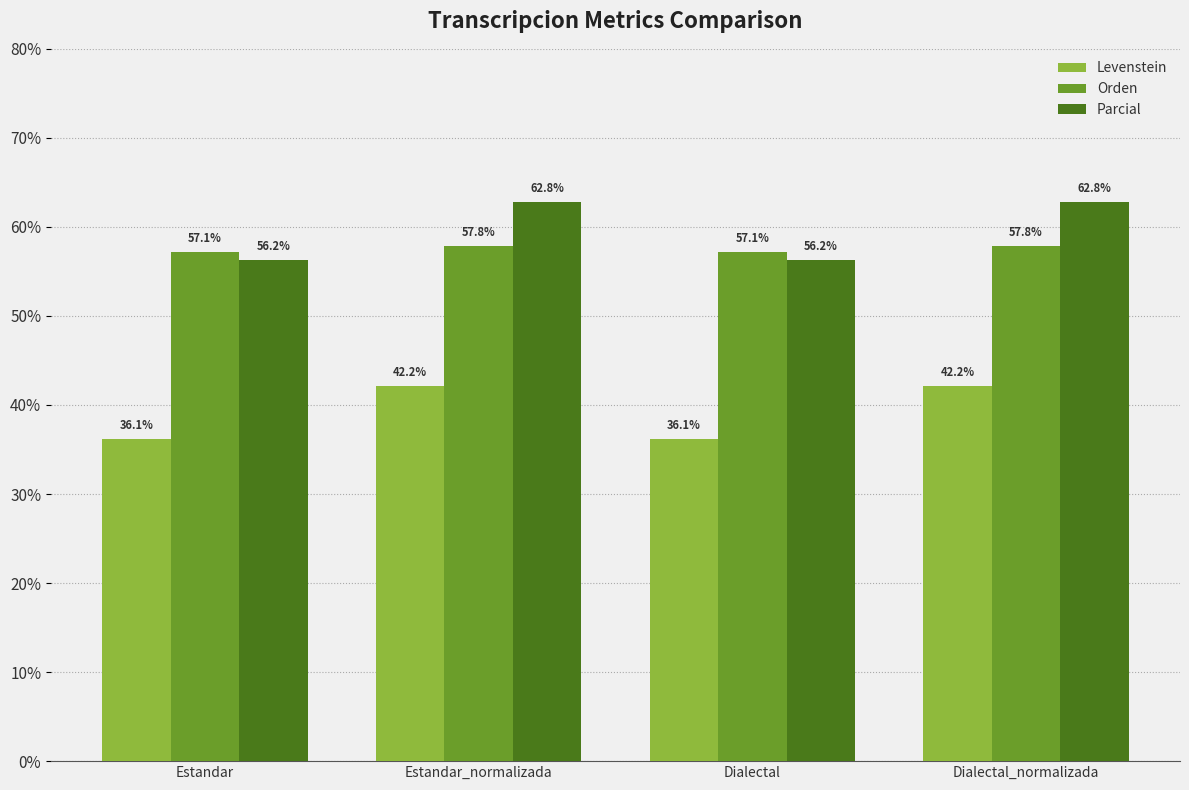

At how many categories does at least one series exceed 40?

4